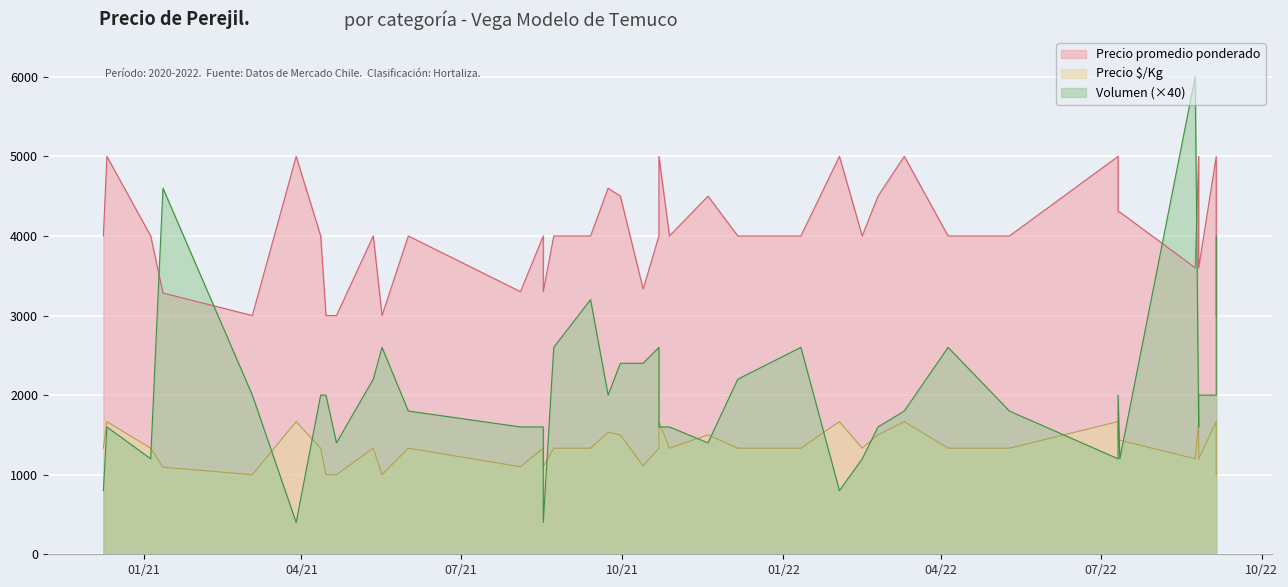

True or false: Volumen and Precio é /Kg cross at least once.

False